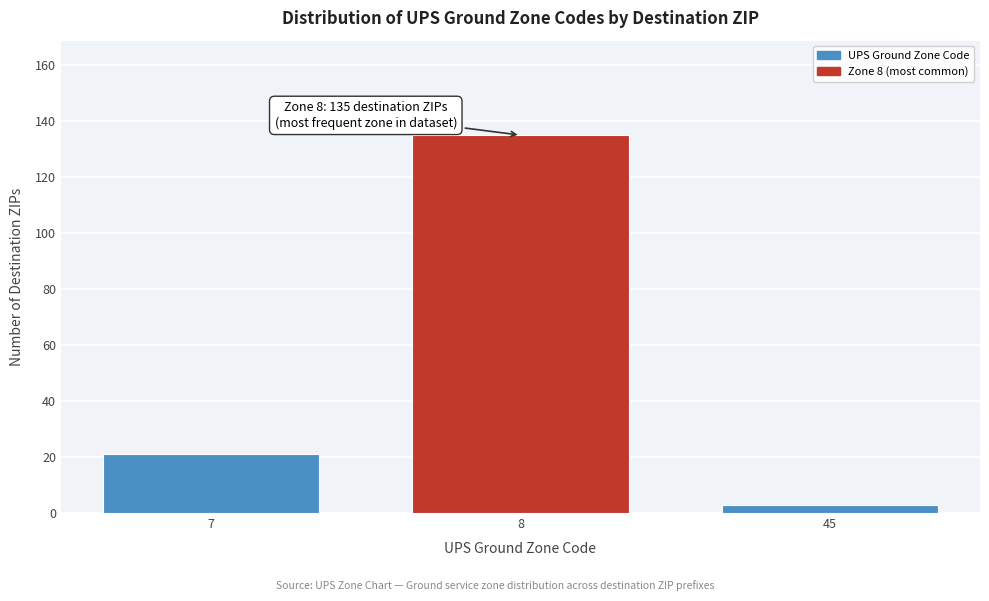

Reading left to right, what are all the values shown in this chart?

7=21	8=135	45=3